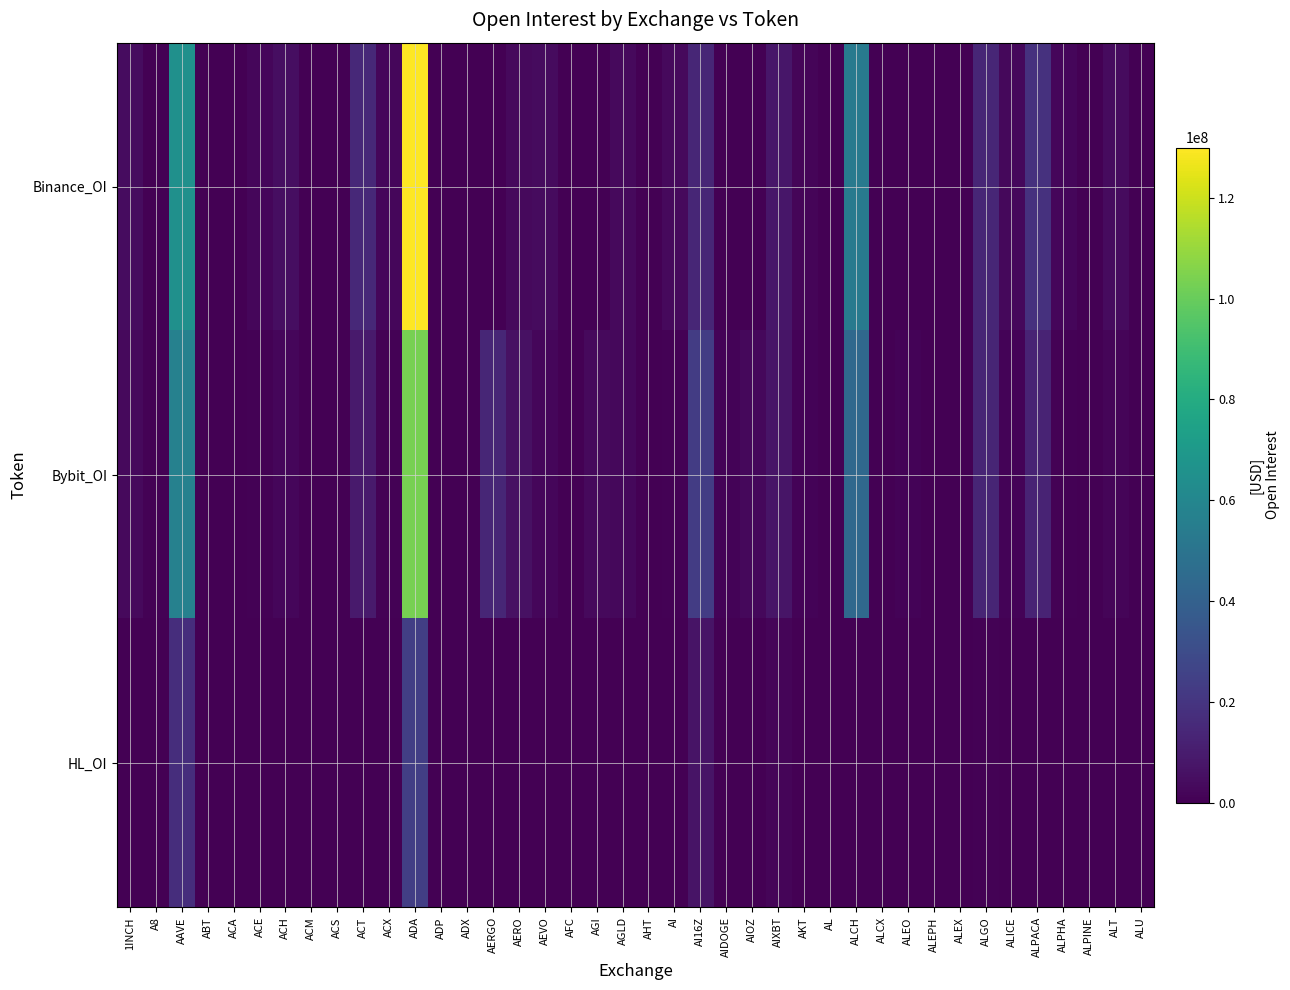

Rank the series by their maximum value, from lowest to highest.

HL_OI, Bybit_OI, Binance_OI